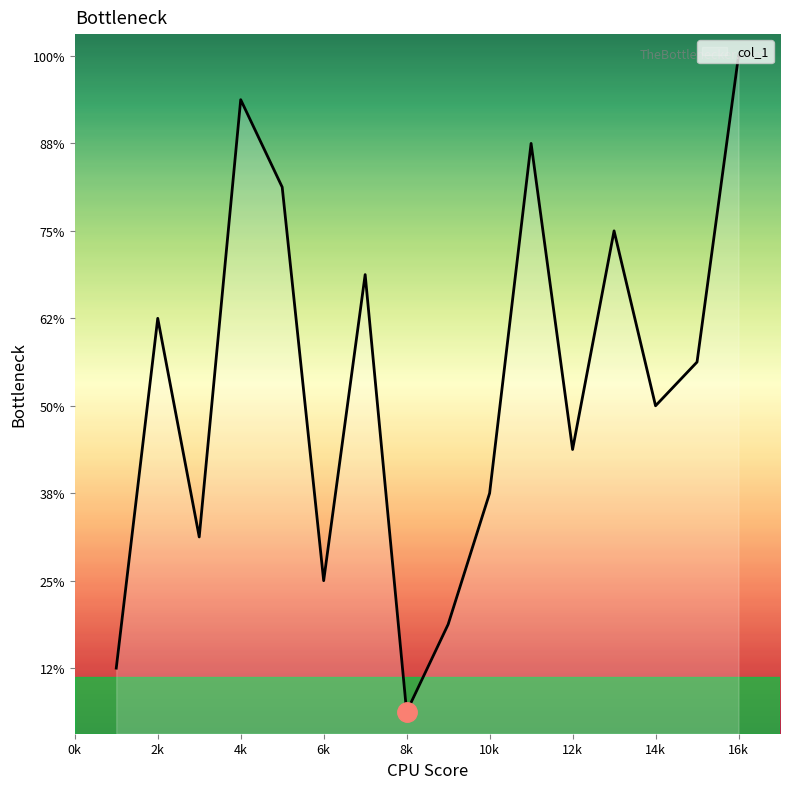

Is this an area chart (filled region under the line)?

Yes